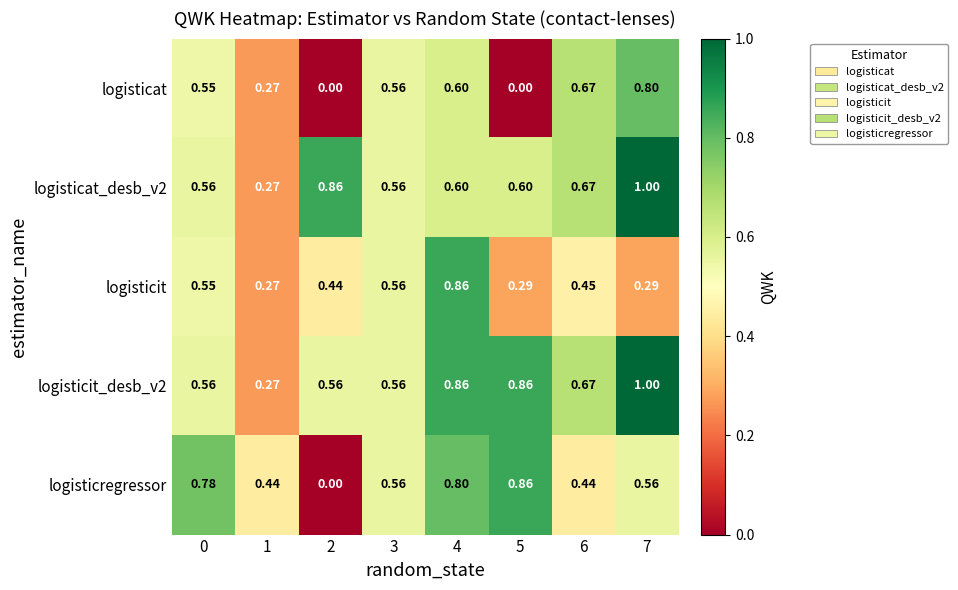

Is the value of logisticit_desb_v2 at 4 greater than the value of logisticat at 7?

Yes